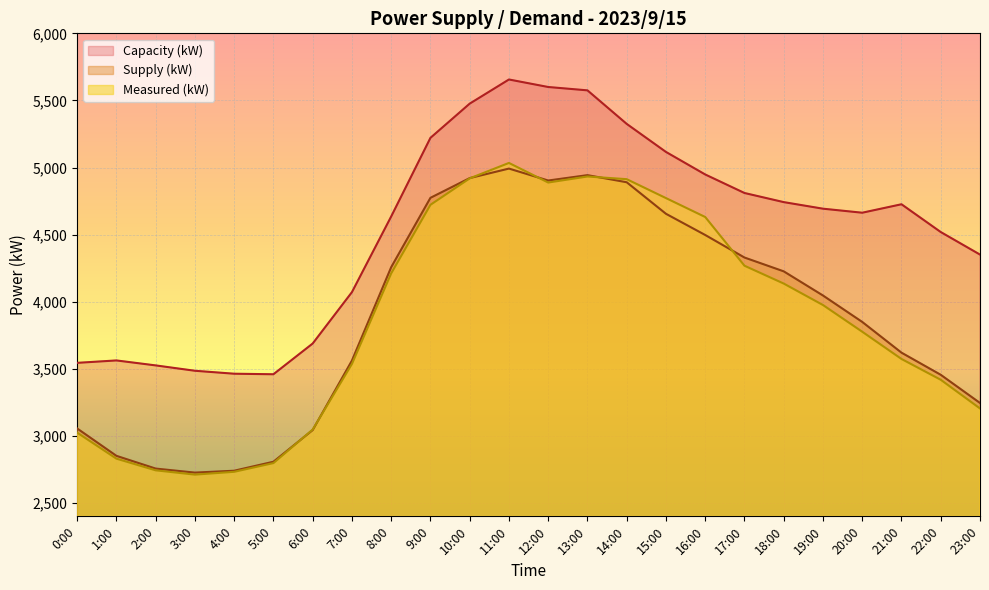

Is it true that Measured (kW) equals 3024 at 0:00?

True